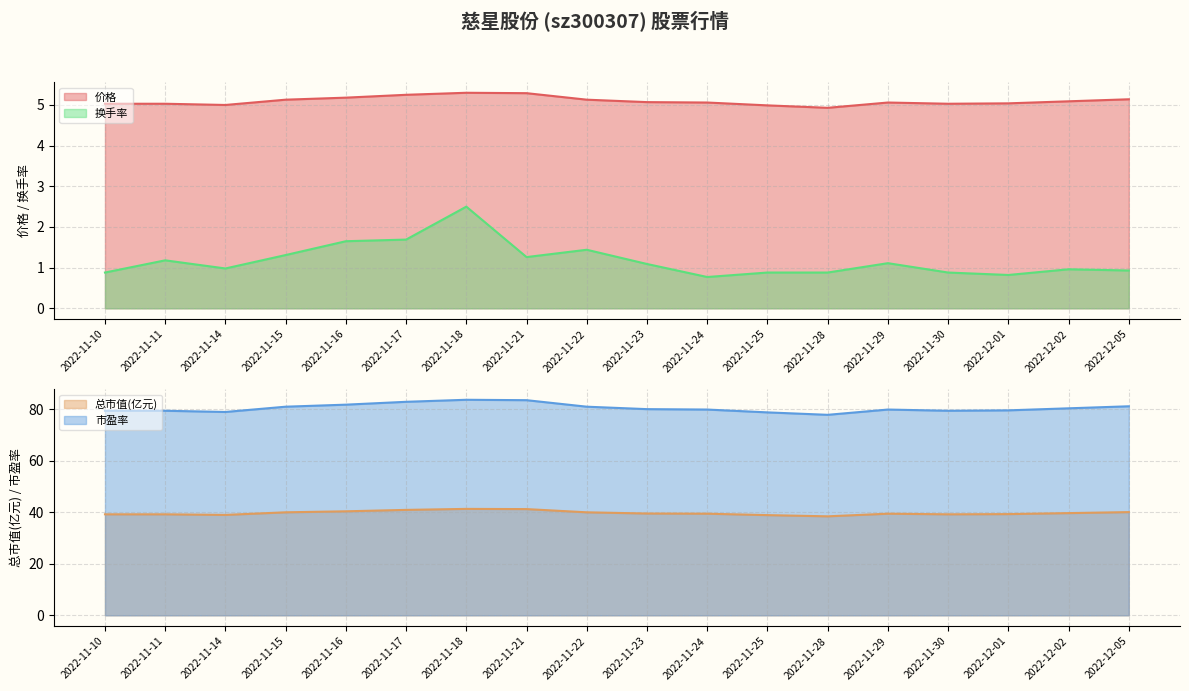

The 总市值(亿元) series shows 65.7 at 2022-11-24. True or false?

False